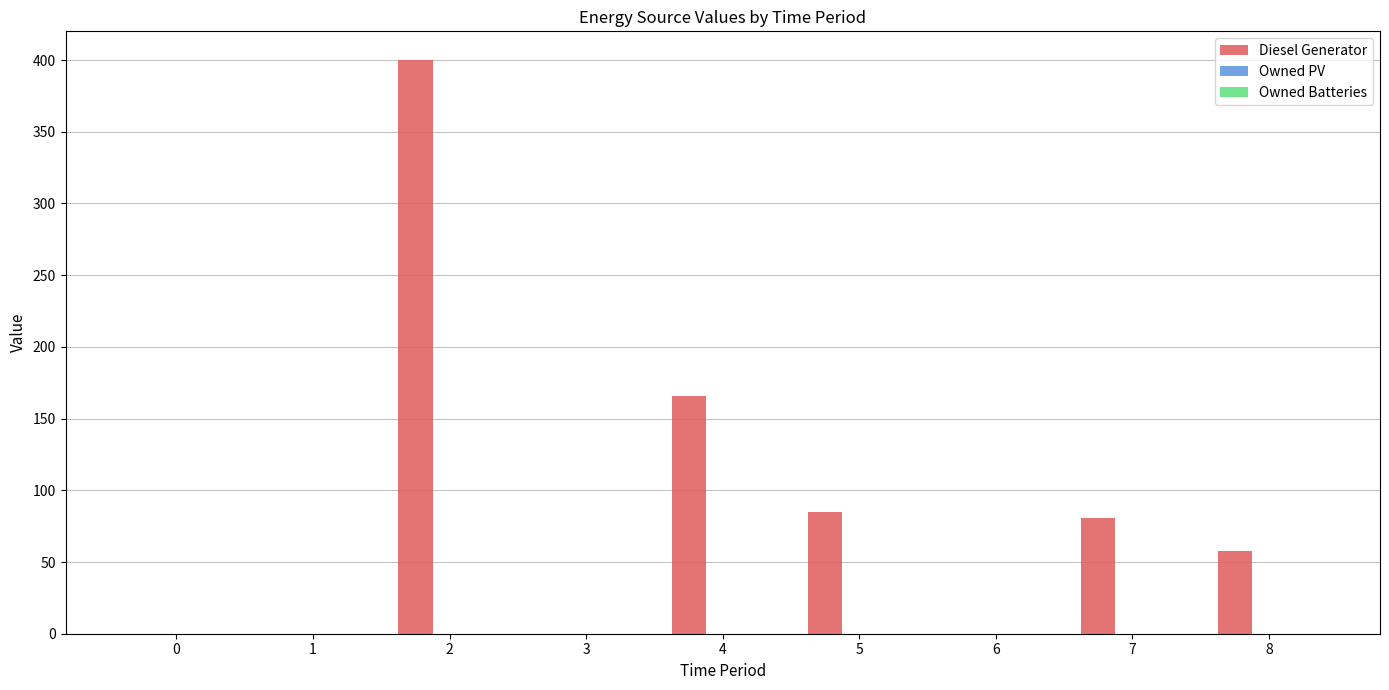

How many categories are shown in the chart?

9